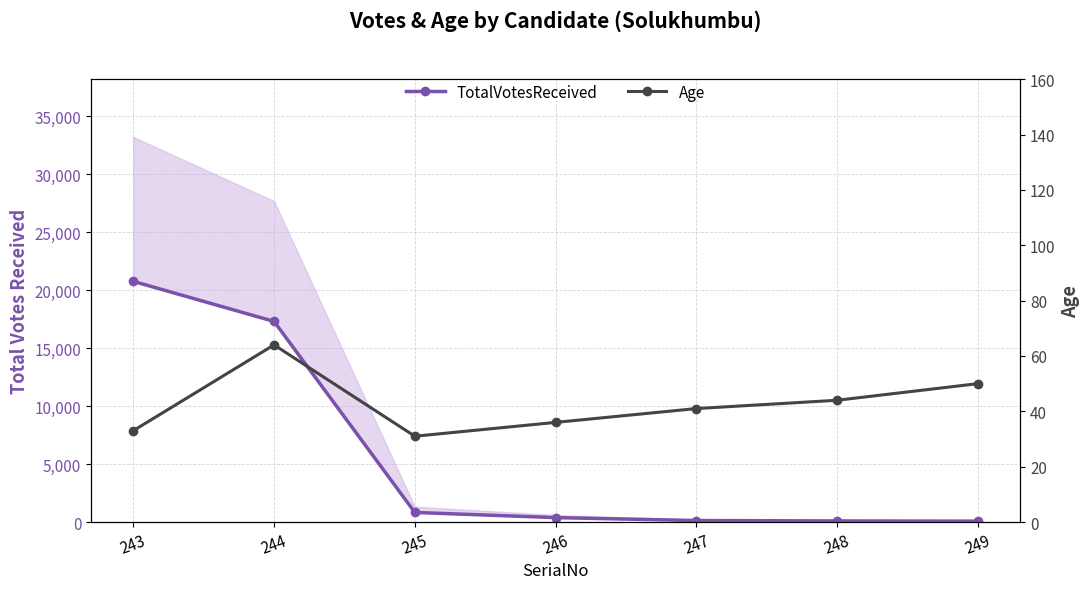

Reading left to right, list all the values displayed in this chart.

TotalVotesReceived: 243=20747	244=17294	245=826	246=381	247=128	248=94	249=75
Age: 243=33	244=64	245=31	246=36	247=41	248=44	249=50